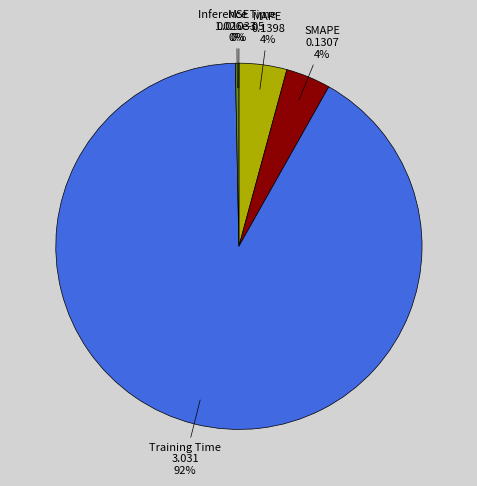

To the nearest percent, what is the difference between the largest and smallest slice percentages?

92%